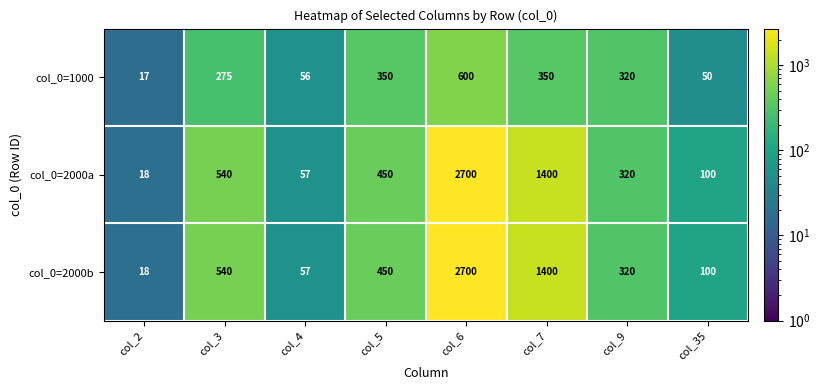

What is the smallest value displayed?

17